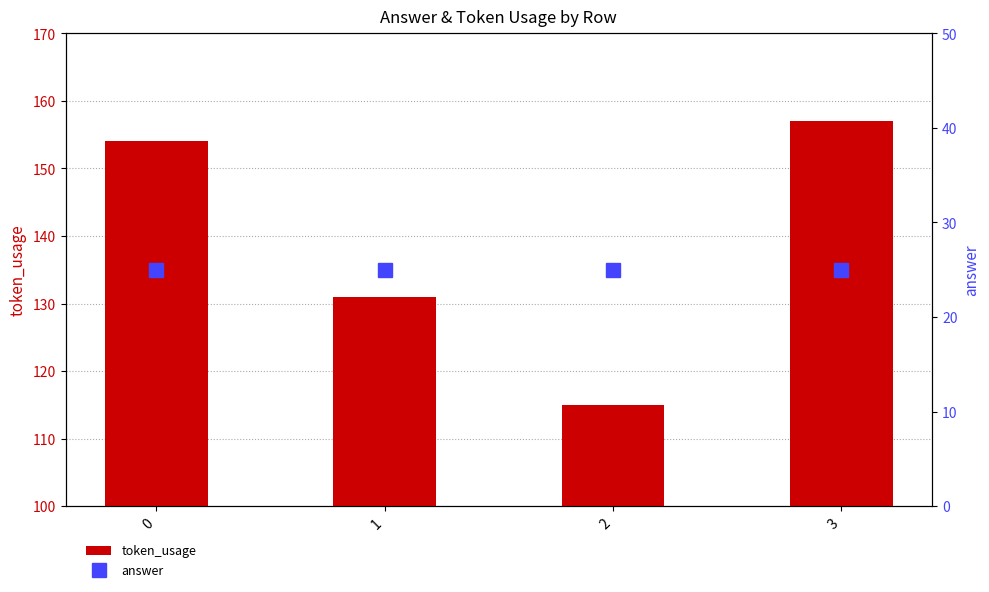

What is the average value of the token_usage series?

139